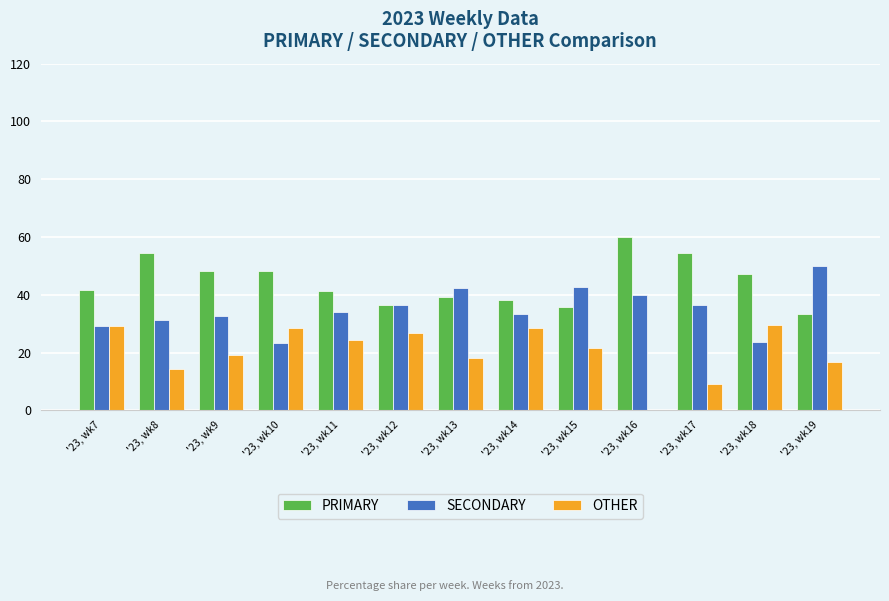

Are the bars horizontal?

No